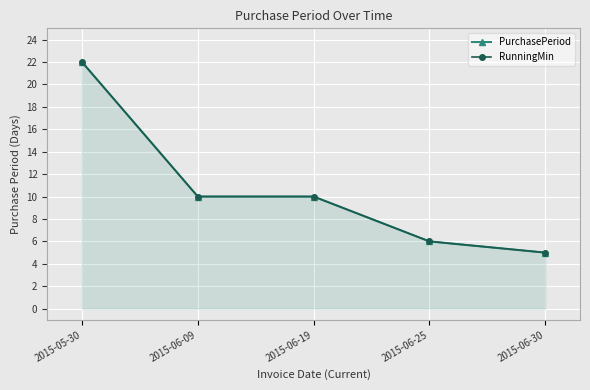

True or false: PurchasePeriod has more than 2 interior local peaks.

False